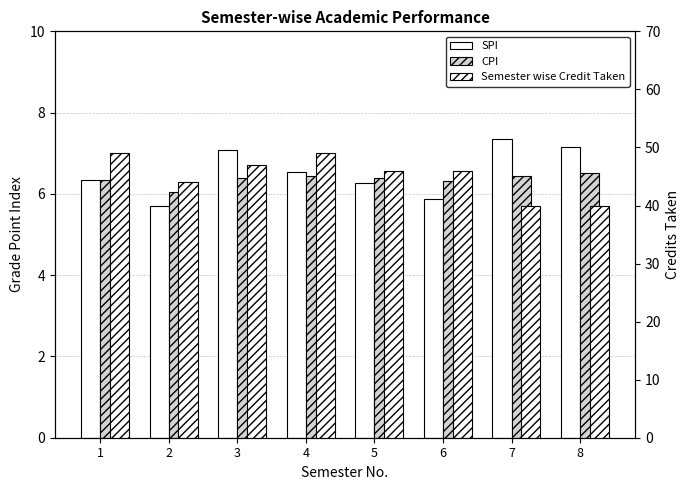

Reading left to right, extract all data points from this chart.

SPI: 1=6.3	2=5.7	3=7.1	4=6.5	5=6.3	6=5.9	7=7.3	8=7.2
CPI: 1=6.3	2=6.0	3=6.4	4=6.4	5=6.4	6=6.3	7=6.4	8=6.5
Semester wise Credit Taken: 1=49.0	2=44.0	3=47.0	4=49.0	5=46.0	6=46.0	7=40.0	8=40.0